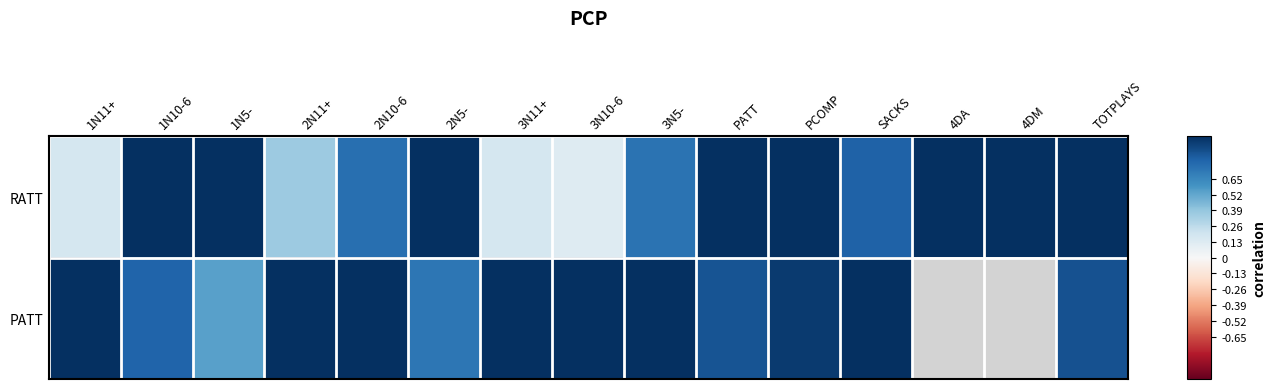

What is the total value across all series at 1N5-?

1.5